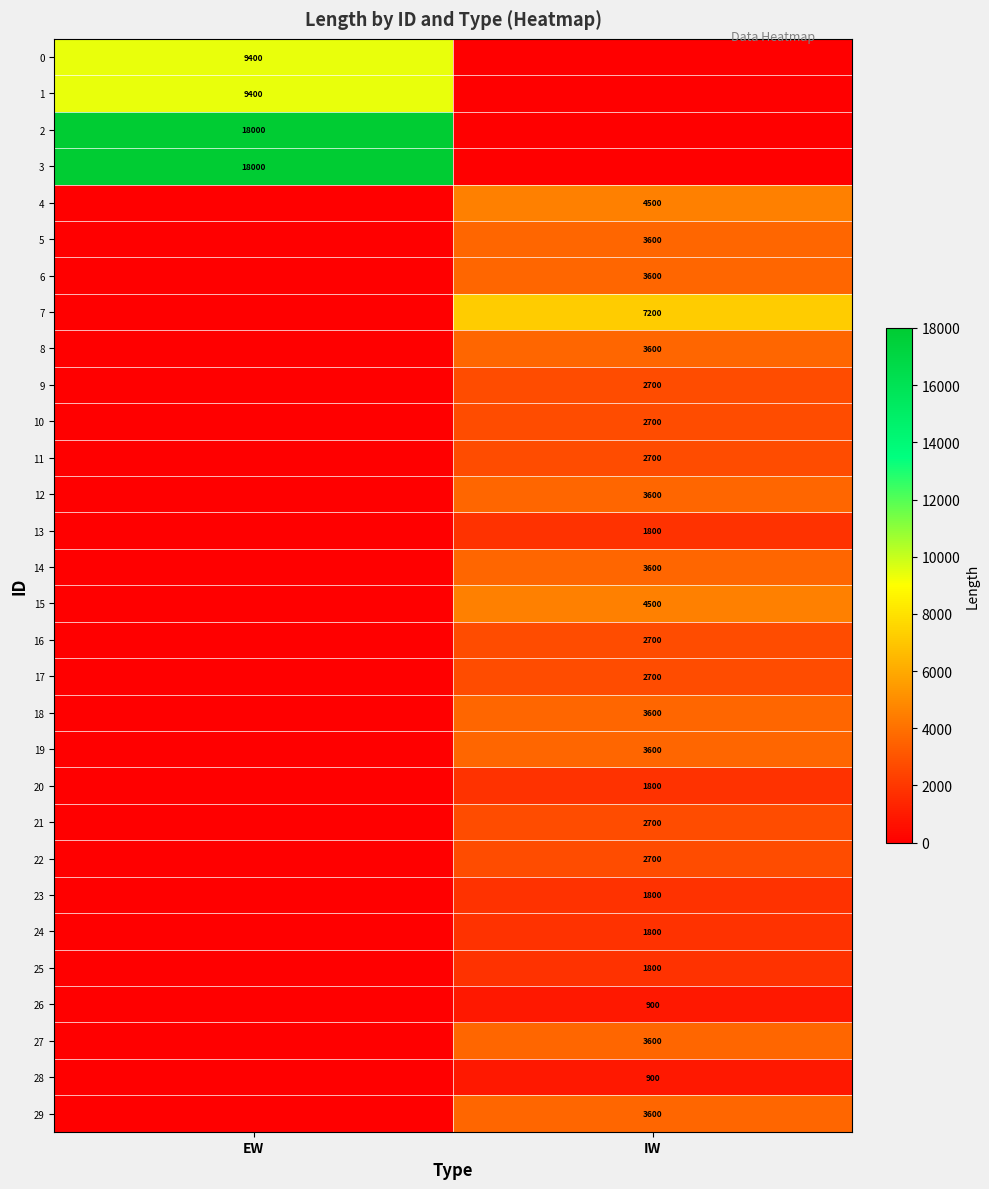

Is it true that 15 equals 4500 at IW?

True